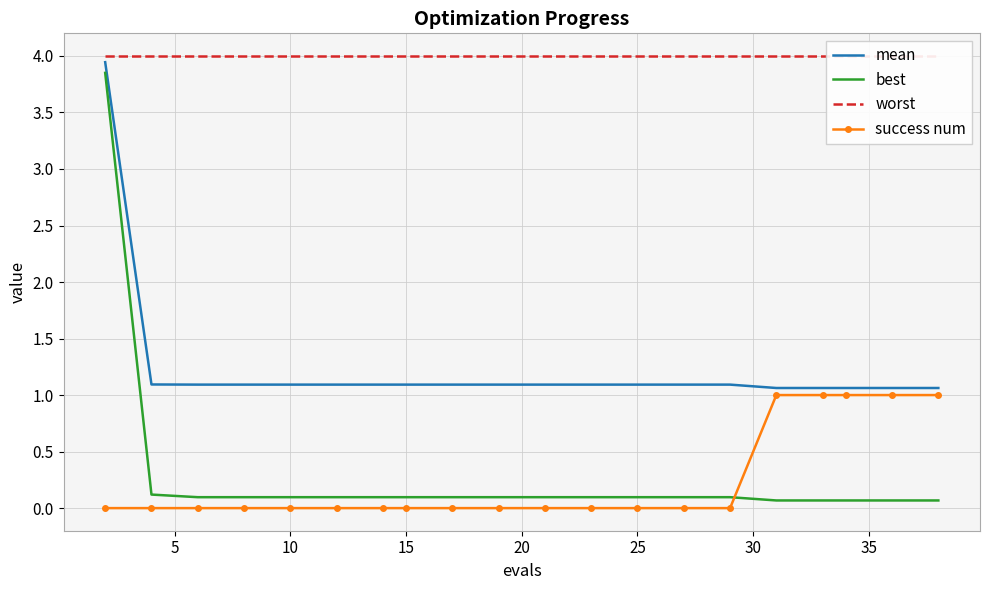

What are all the series names shown in the legend?

mean, best, worst, success num